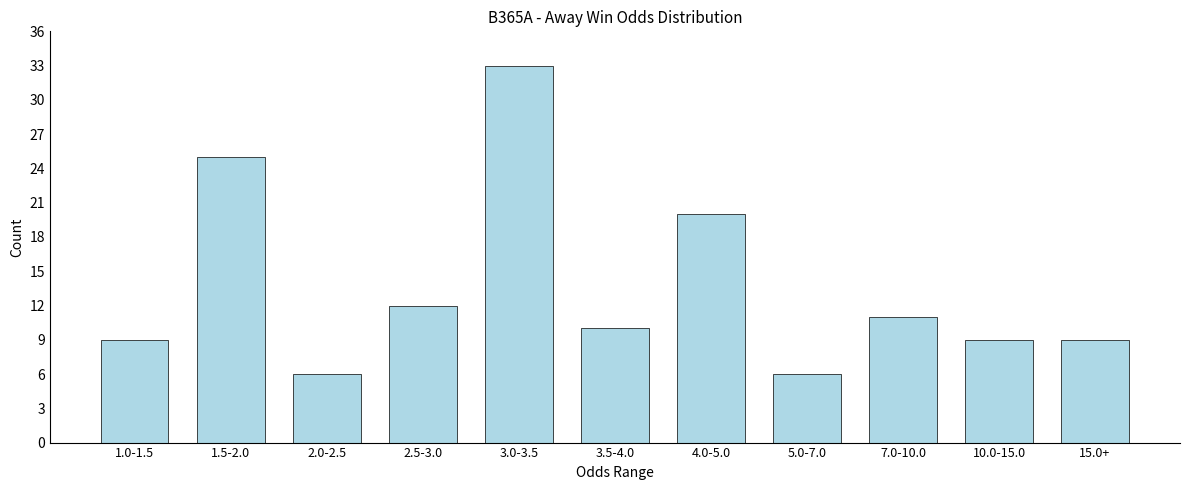

Reading left to right, what are all the values shown in this chart?

9	25	6	12	33	10	20	6	11	9	9